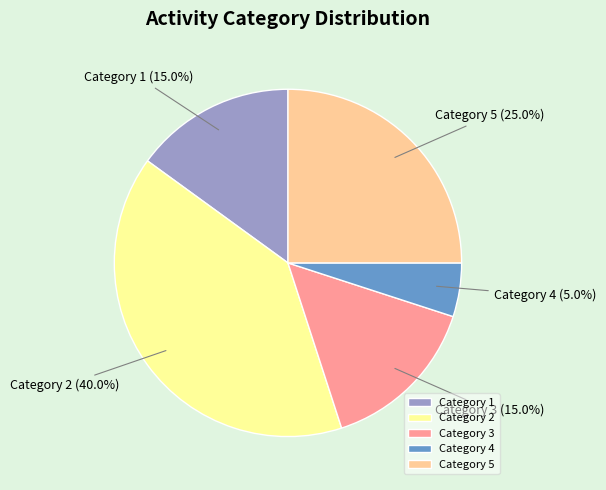

To the nearest percent, what is the average slice percentage?

20%